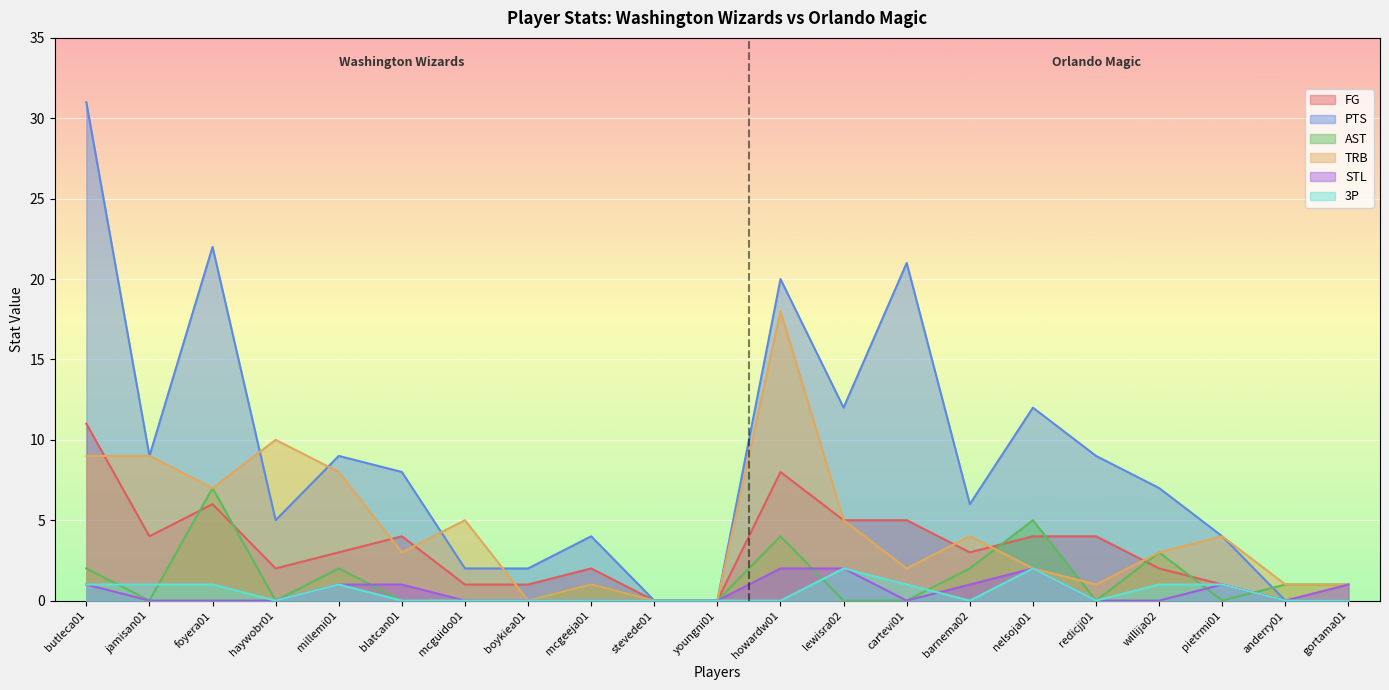

Where is the first local maximum for 3P?

millemi01